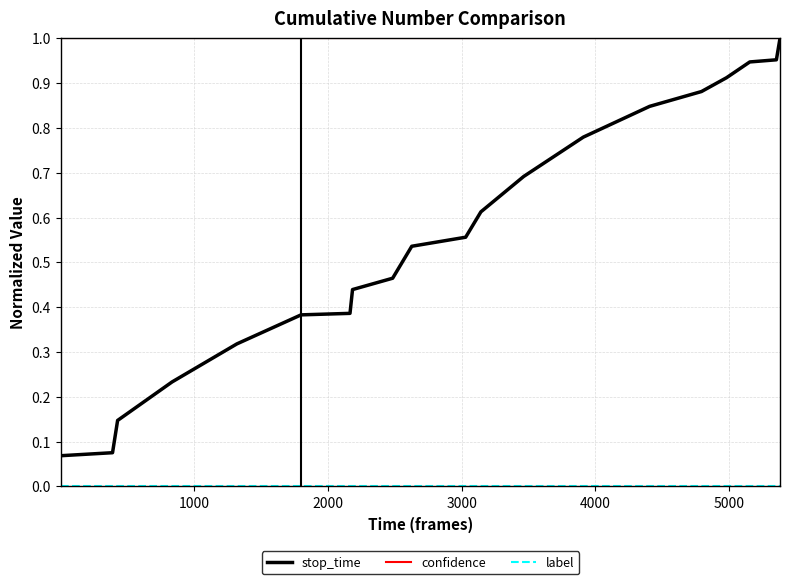

Which series has the largest total across all categories?

confidence